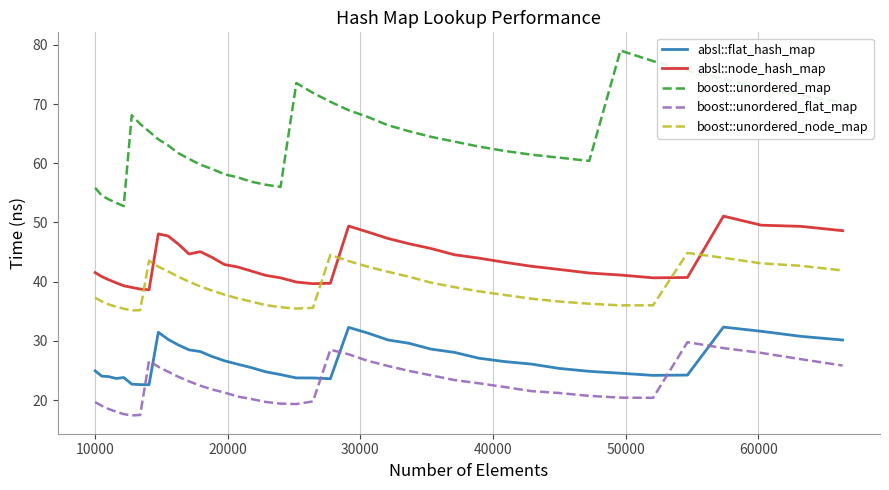

What are all the series names shown in the legend?

absl::flat_hash_map, absl::node_hash_map, boost::unordered_map, boost::unordered_flat_map, boost::unordered_node_map